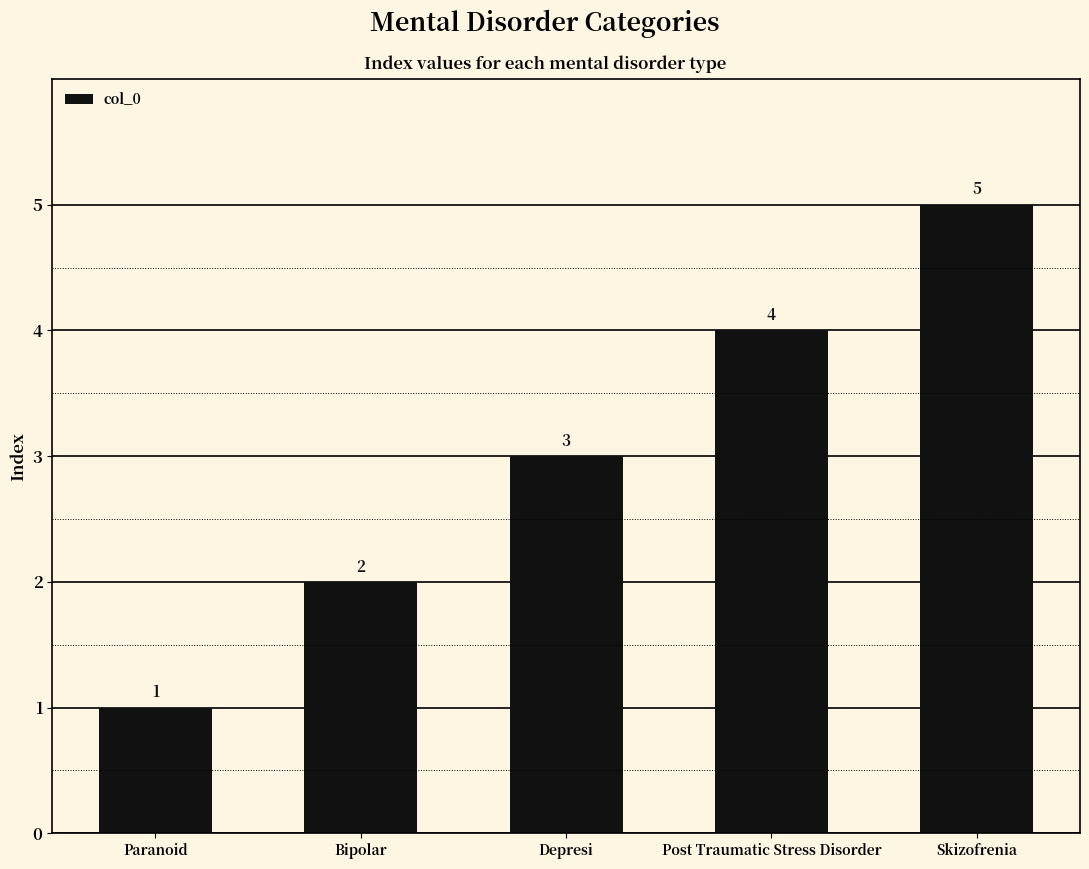

Reading left to right, what are all the values shown in this chart?

1	2	3	4	5